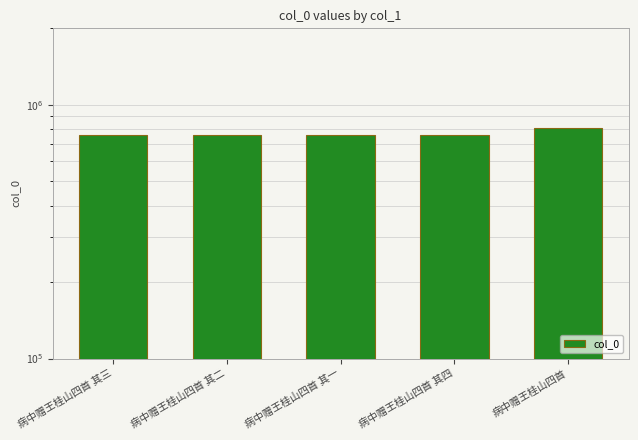

Rank the categories by value from highest to lowest.

病中赠王桂山四首, 病中赠王桂山四首 其四, 病中赠王桂山四首 其三, 病中赠王桂山四首 其二, 病中赠王桂山四首 其一